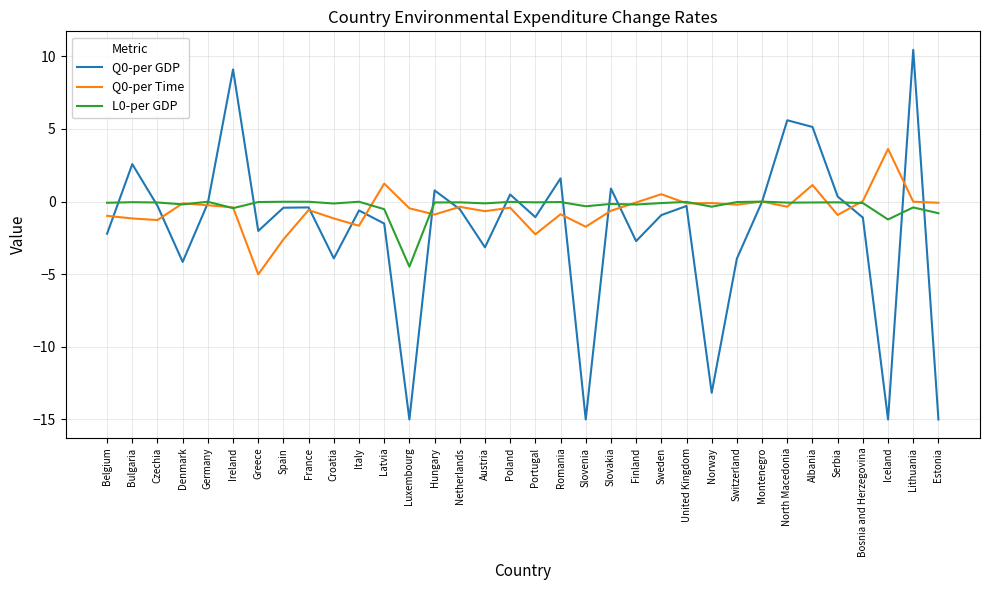

Which label corresponds to the largest value in the chart?

Lithuania